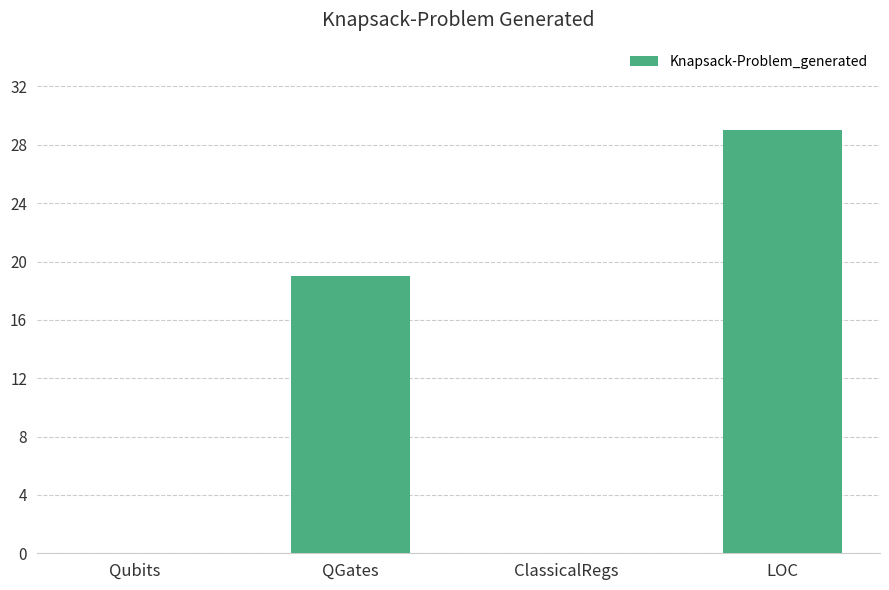

Is it true that the value at LOC is 48?

False